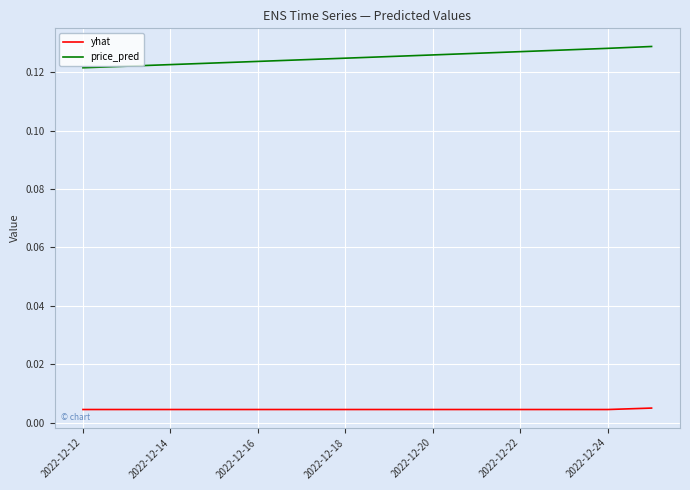

Rank the series by their average value, from highest to lowest.

price_pred, yhat